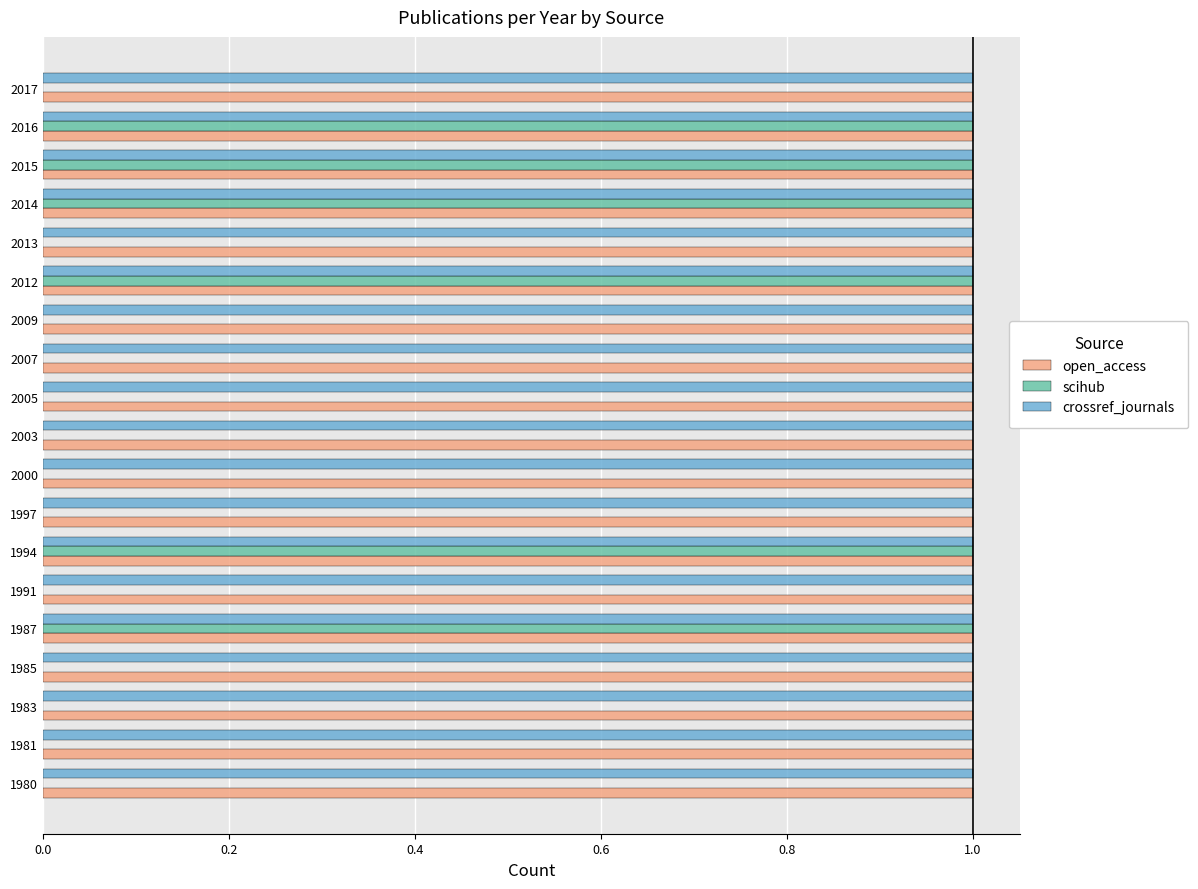

What is the average value of the scihub series?

0